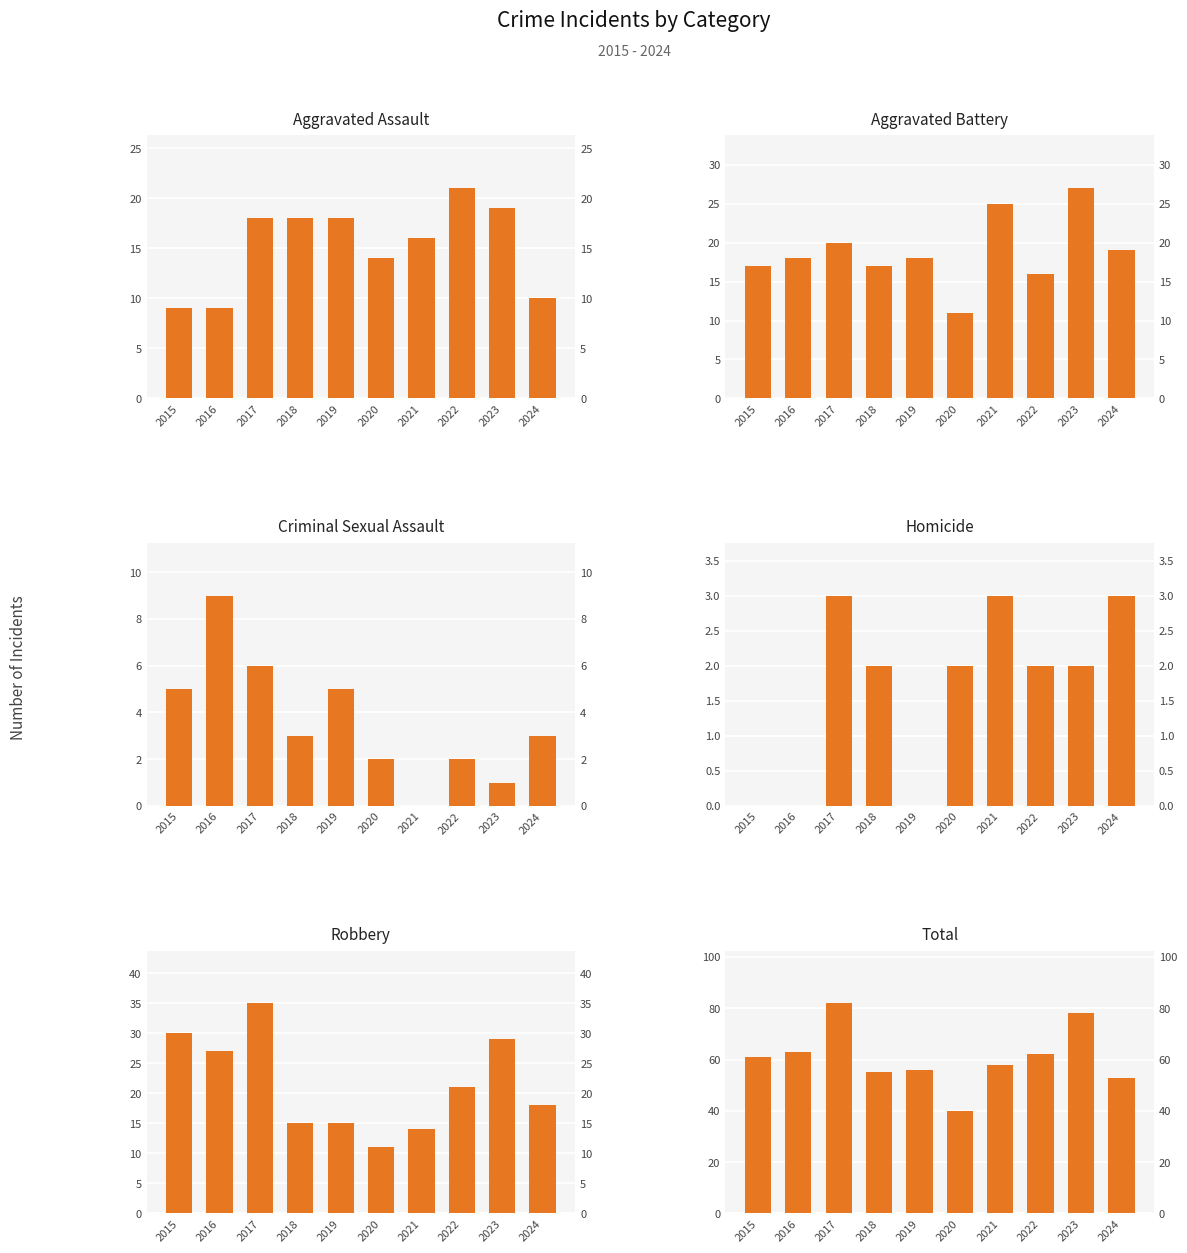

The value of Total at 2018 is 55. True or false?

True